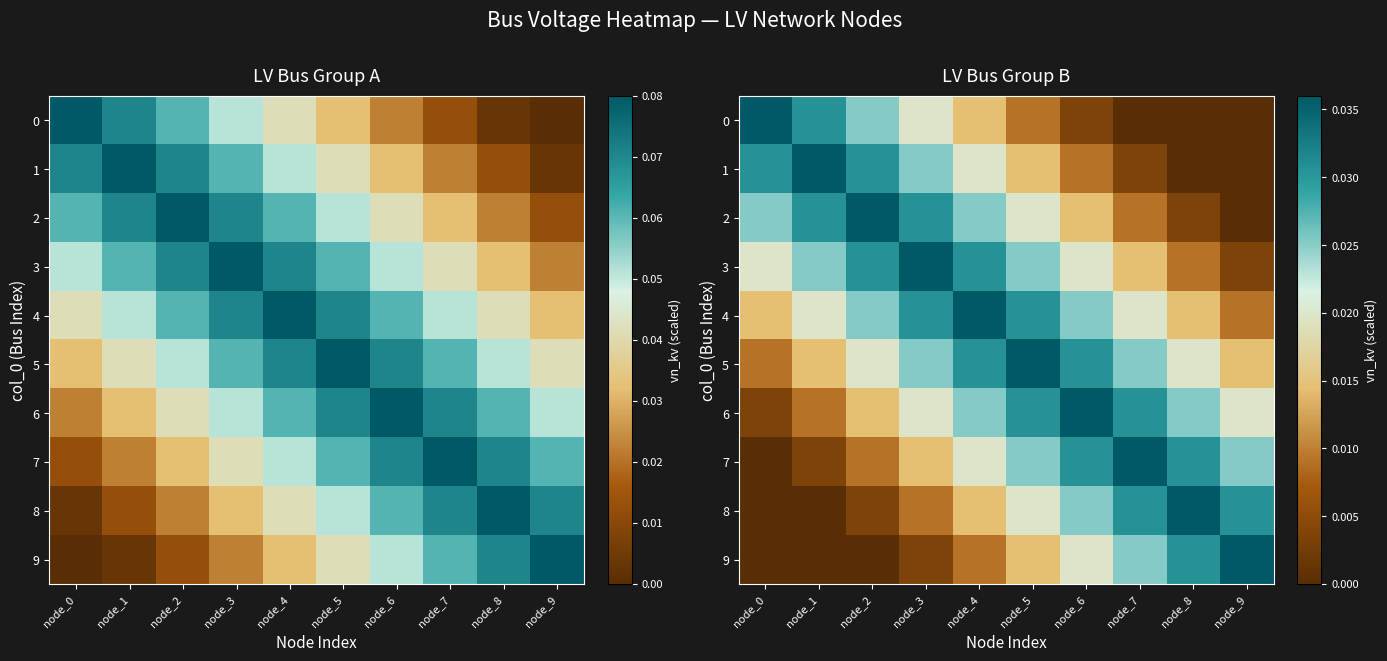

How many values in 2 are above zero?

9